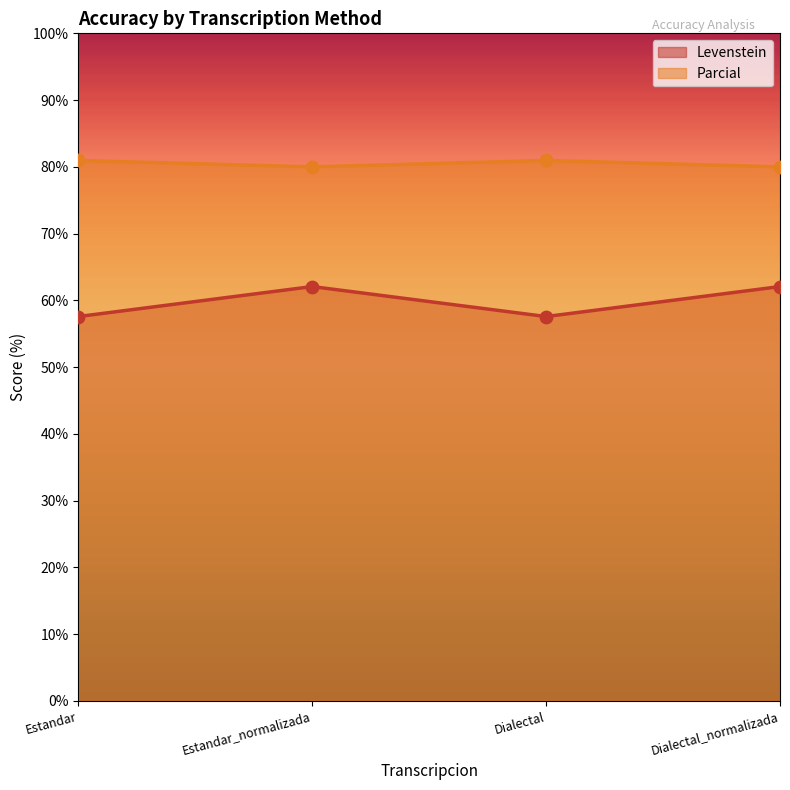

Which series has the largest total across all categories?

Parcial